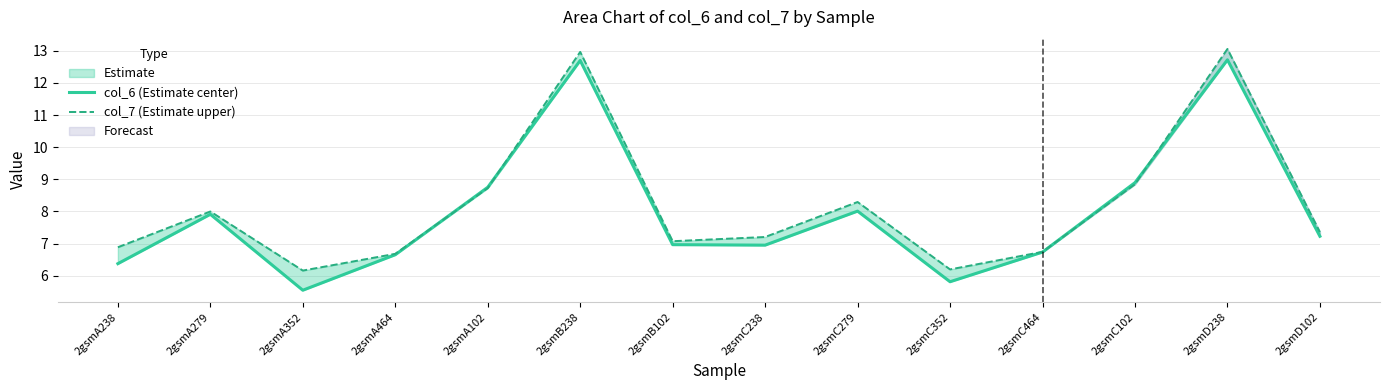

What is the maximum value shown in the chart?

13.1